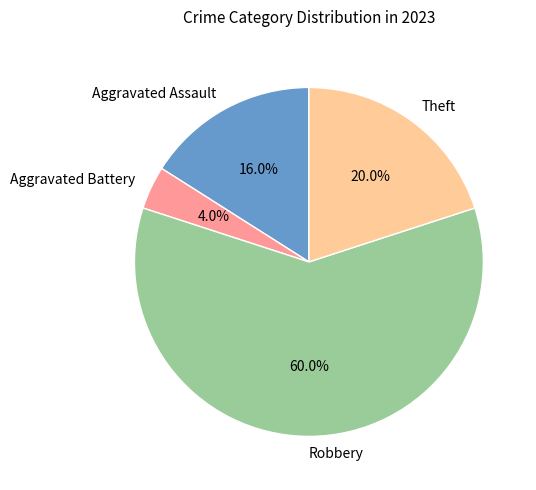

The Aggravated Battery slice represents 17% of the pie. True or false?

False